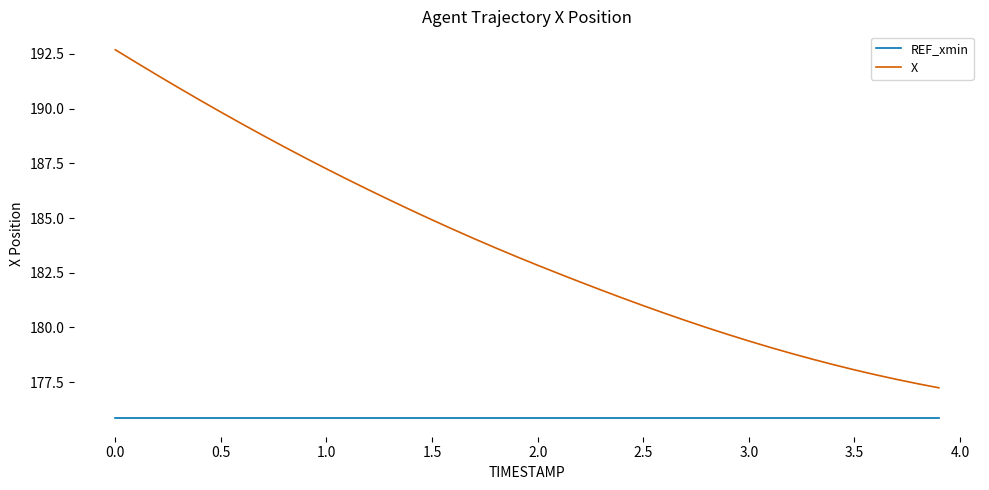

True or false: X and REF_xmin cross at least once.

False